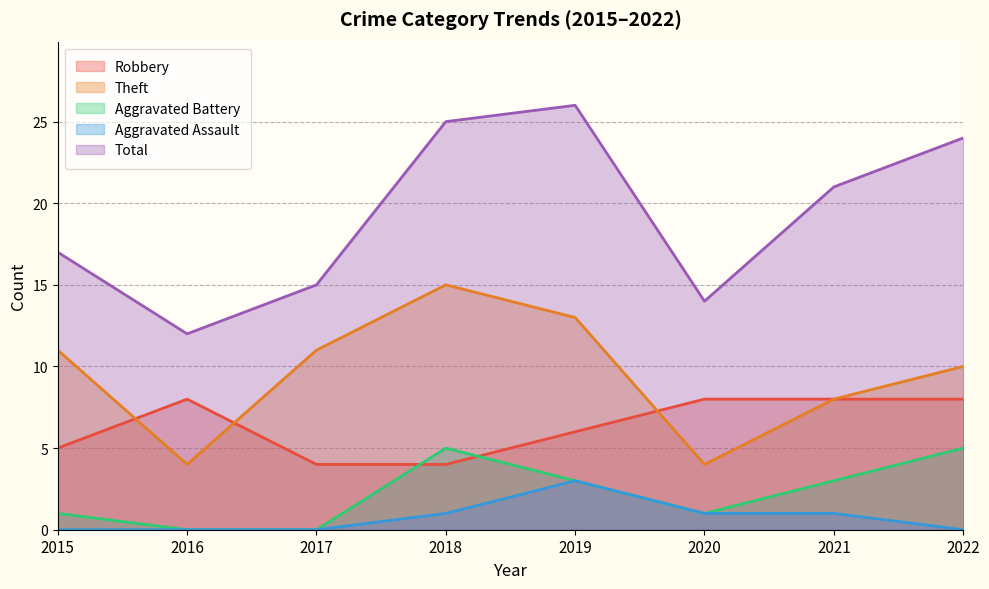

The Total series shows 12 at 2016. True or false?

True